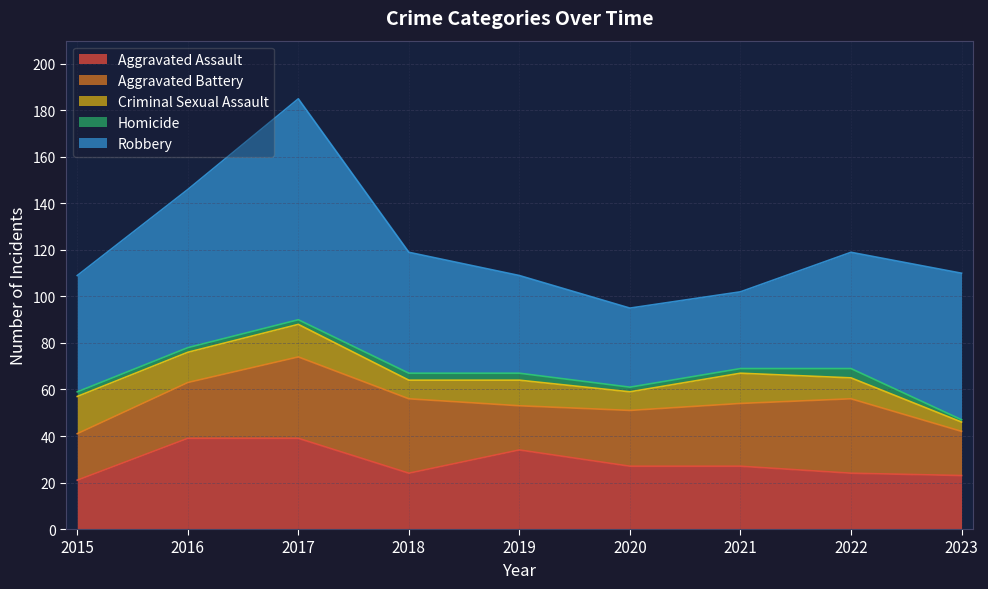

Is it true that Aggravated Assault equals 48 at 2020?

False